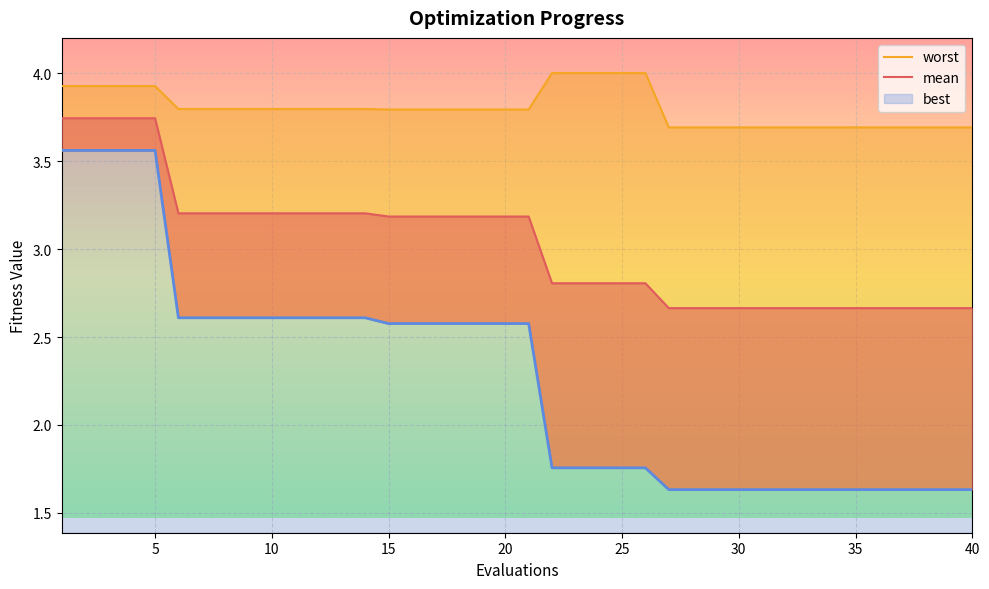

At how many categories does at least one series exceed 2?

40